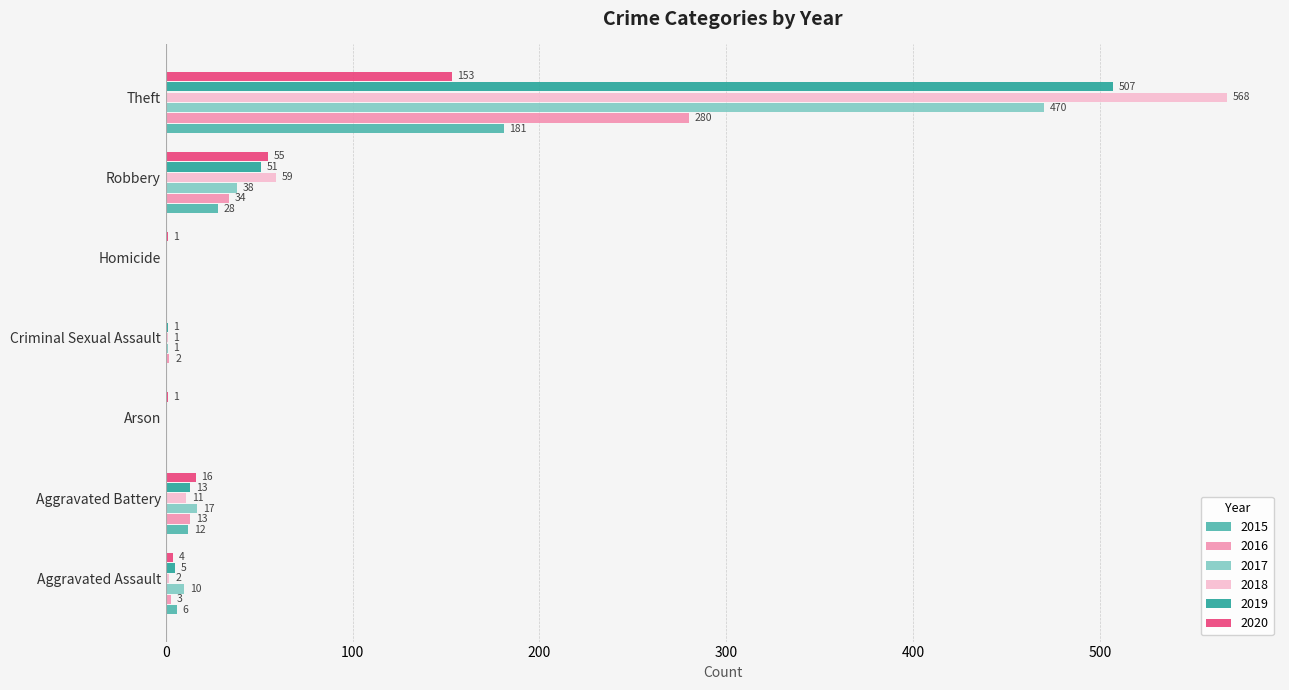

What is the sum of the 2015 values at Aggravated Assault and Aggravated Battery?

18